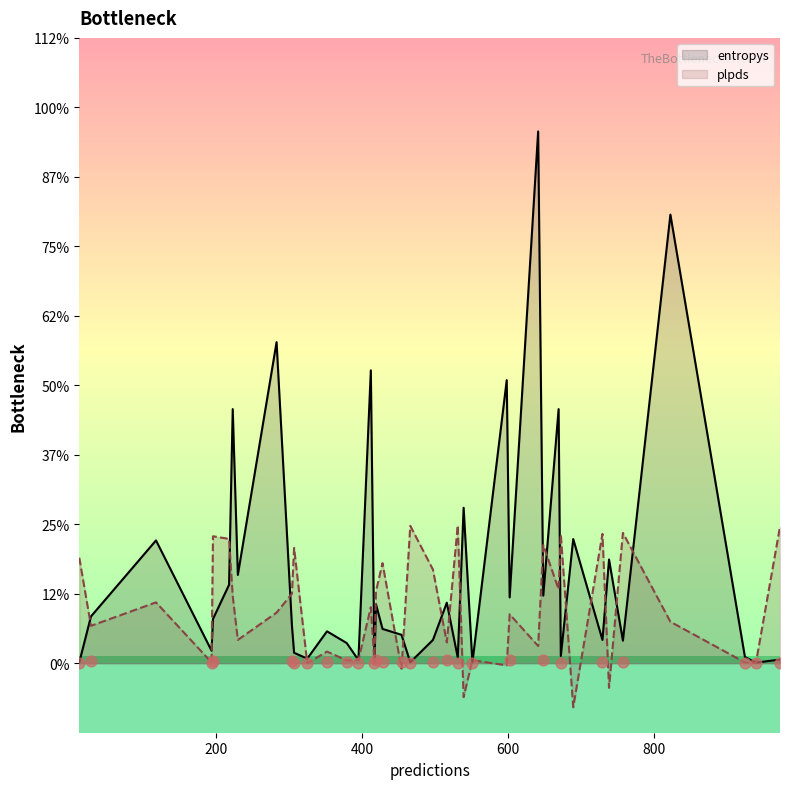

What are all the series names shown in the legend?

entropys, plpds